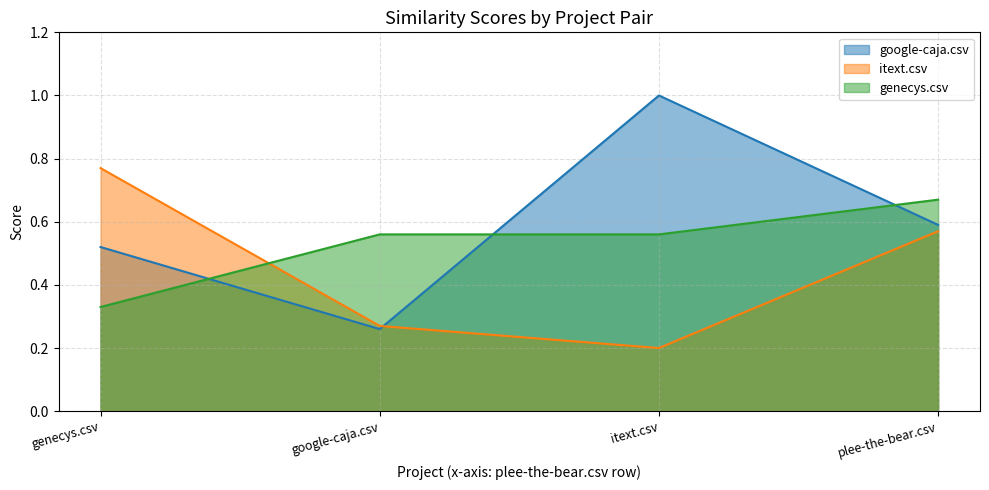

Does the chart display data point markers on the line(s)?

No